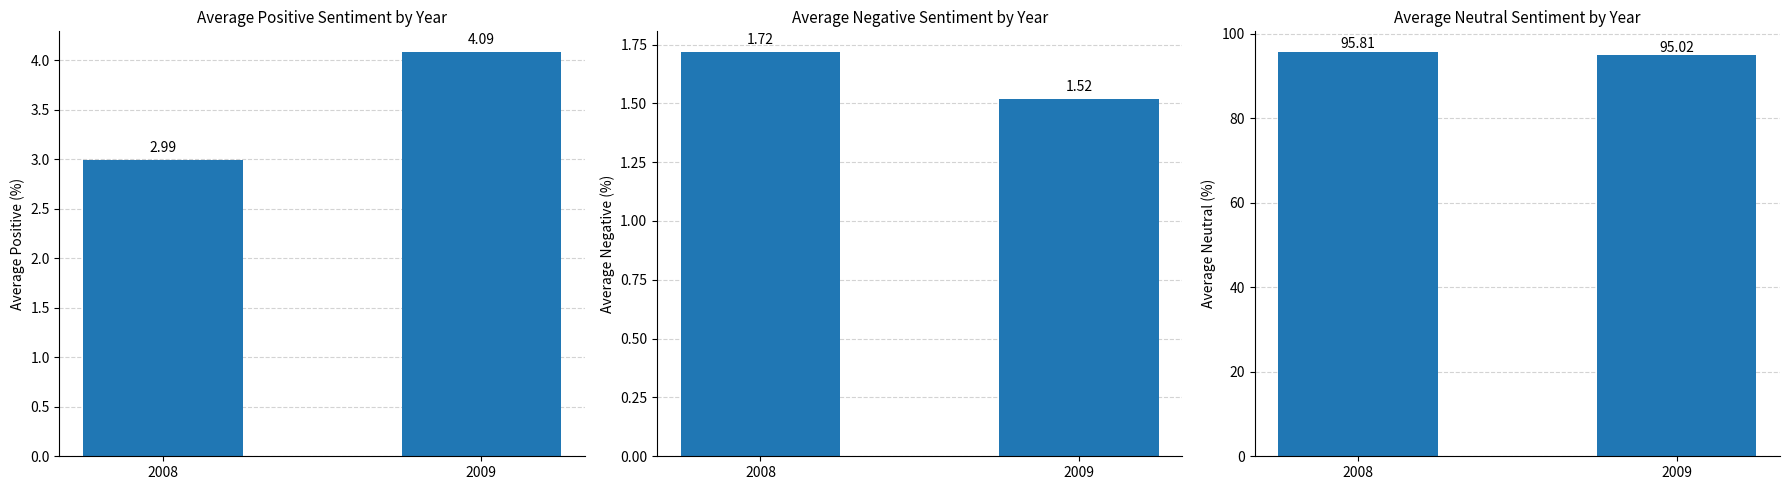

What is the smallest value displayed?

1.5